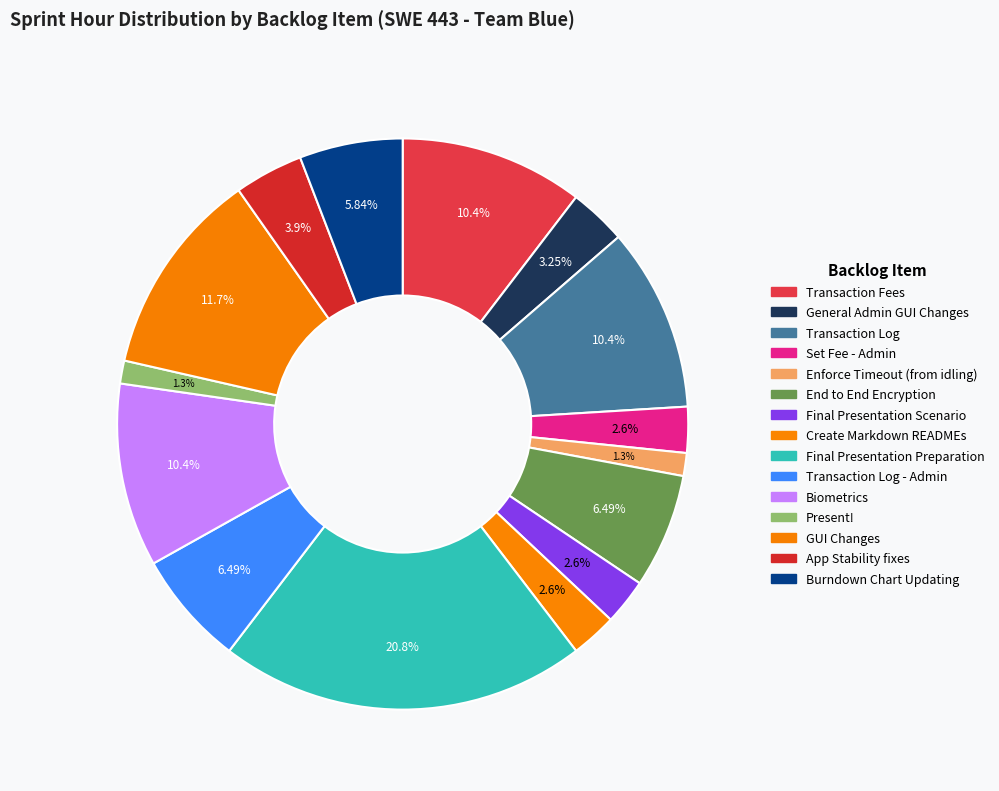

Does any single category account for the majority?

No